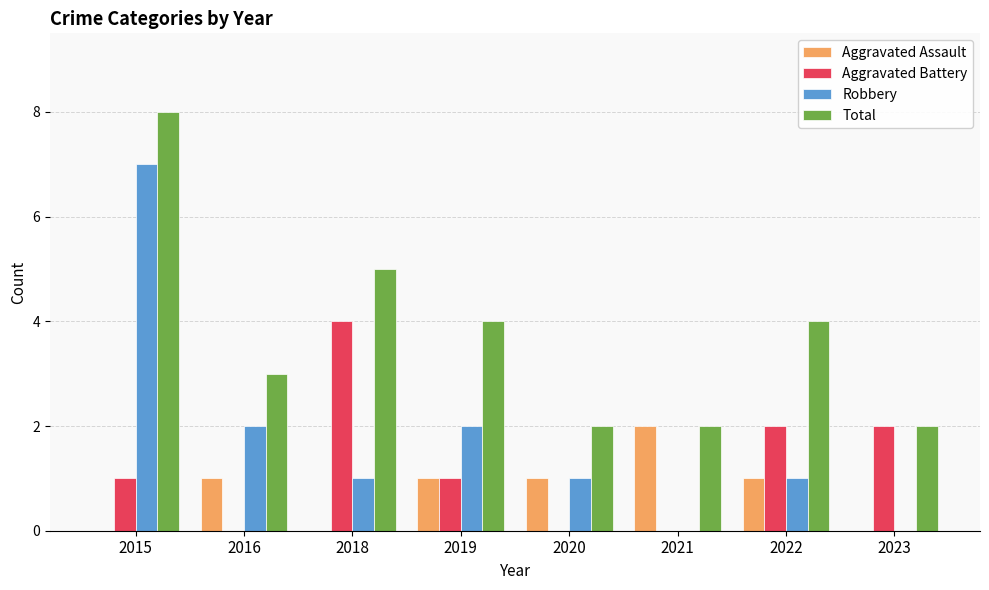

The Aggravated Assault series shows 0 at 2023. True or false?

True